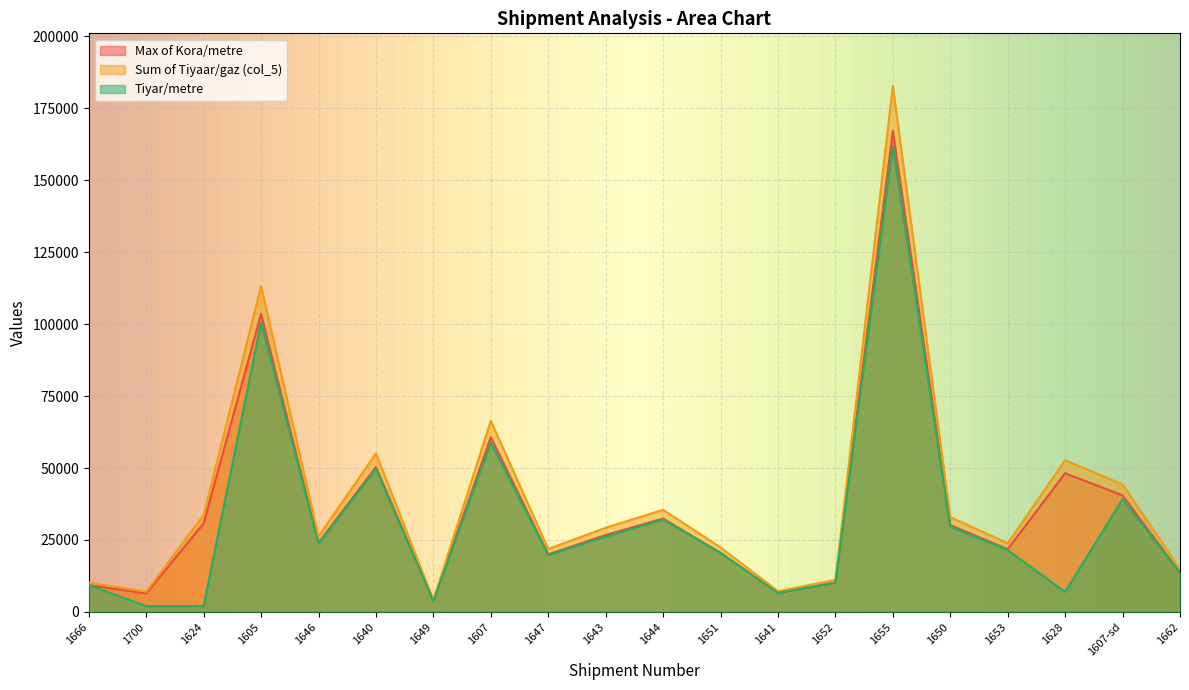

Reading right to left, list all the values displayed in this chart.

Max of Kora/metre: 13594.0	40502.0	48198.0	21812.0	30156.0	167135.0	10175.0	6605.0	20493.0	32450.0	26739.0	20004.0	60737.0	3826.0	50373.0	24008.0	103550.0	30782.0	6411.0	9346.0
Sum of Tiyaar/gaz (col_5): 14866.4	44293.0	52709.3	23853.6	32978.6	182778.8	11127.4	7223.2	22411.1	35487.3	29241.8	21876.4	66422.0	4184.1	55087.9	26255.1	113242.3	33663.2	7011.1	10220.8
Tiyar/metre: 13599.1	39145.9	6937.6	21462.1	29663.5	161857.2	10175.6	6596.6	20554.1	32072.1	26169.5	19770.5	58861.6	3785.7	49654.4	23730.8	100629.1	2050.1	2013.5	9341.6